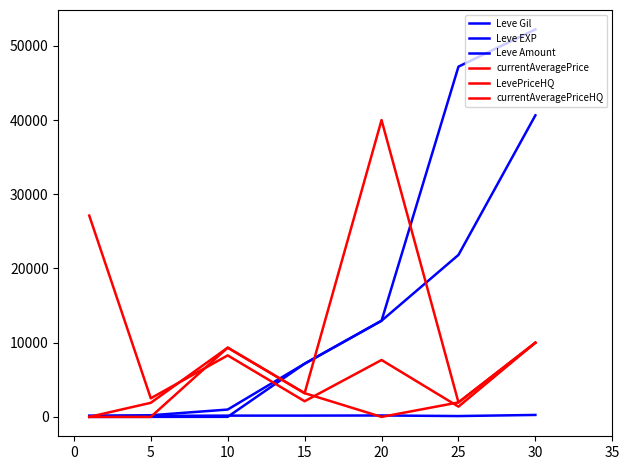

Is this an area chart (filled region under the line)?

No